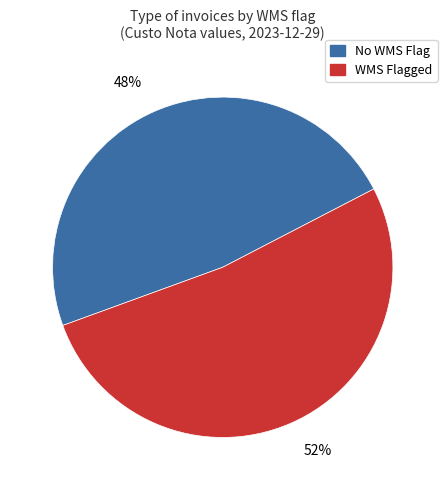

Count the number of slices in the pie.

2